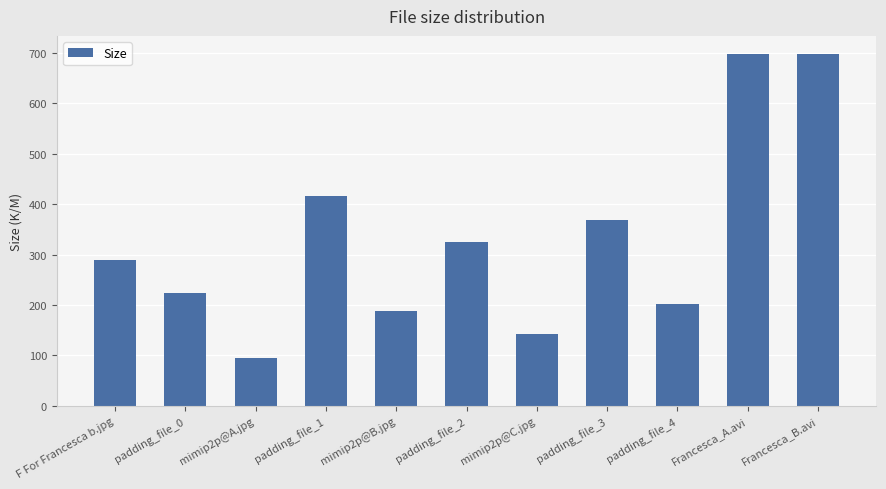

What is the change in value from mimip2p@C.jpg to padding_file_3?

+225.7